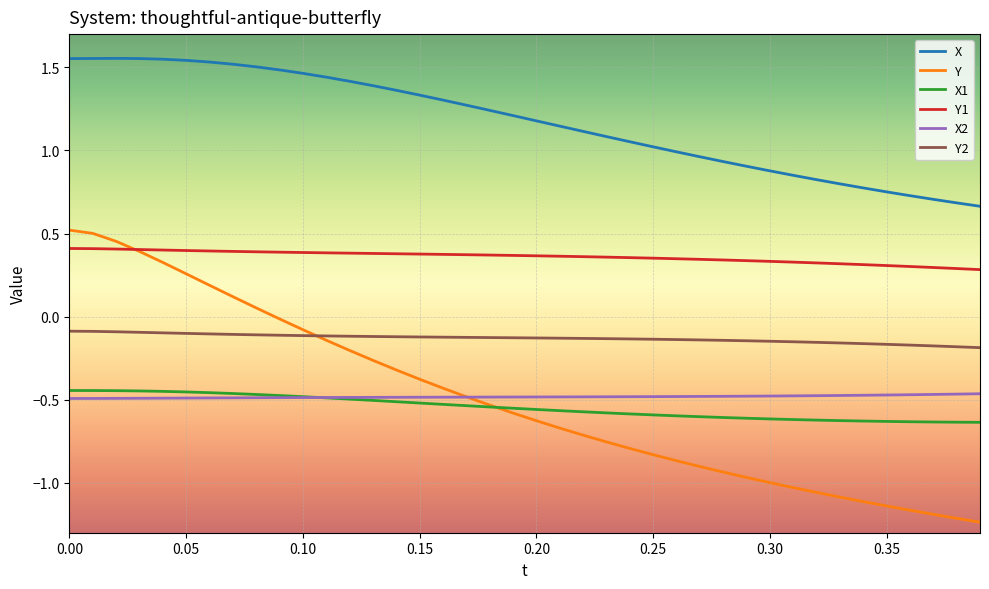

True or false: Y and X2 cross at least once.

True